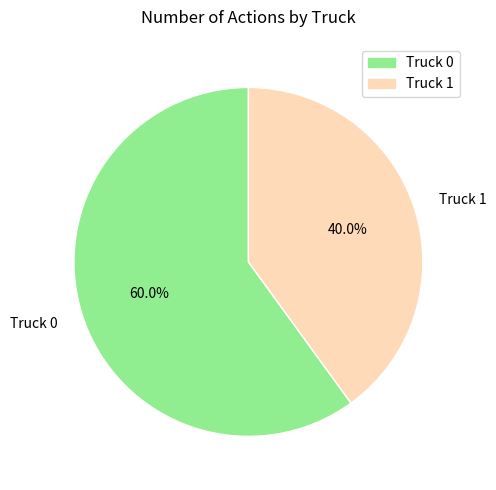

Which has a higher value, Truck 0 or Truck 1?

Truck 0